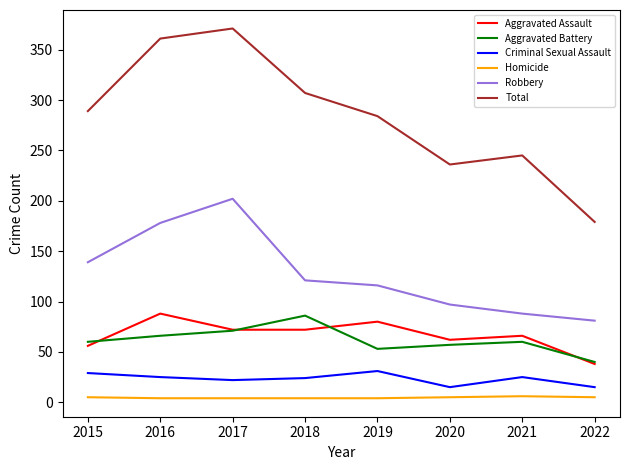

Which series has the largest total across all categories?

Total